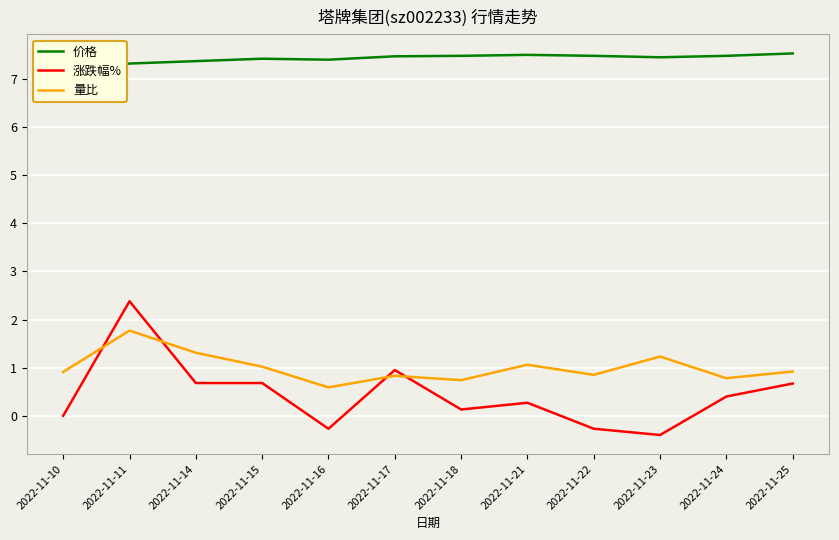

True or false: 量比 has a value of 1.0 at 2022-11-15.

True